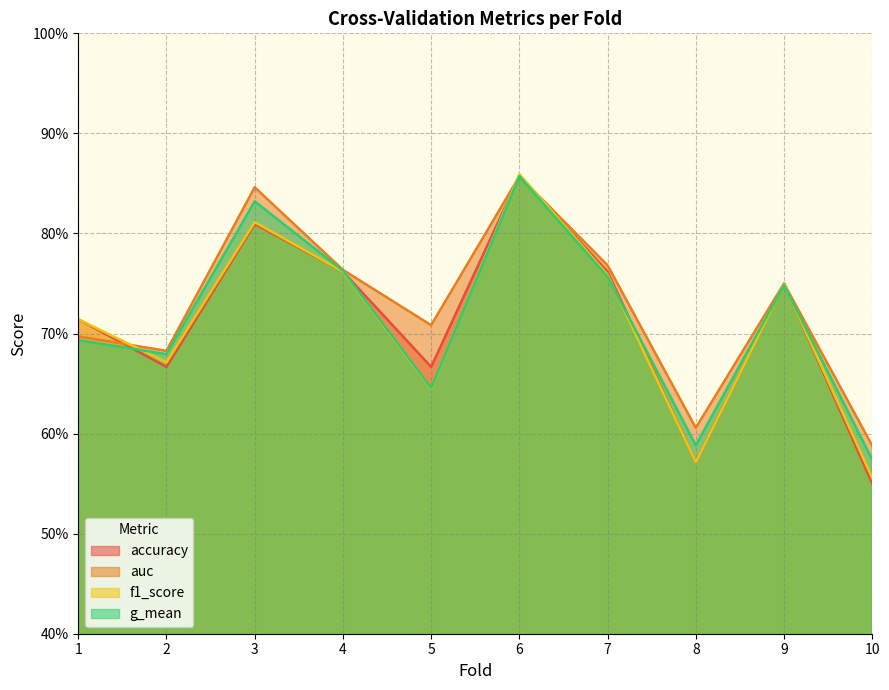

Reading left to right, list all the values displayed in this chart.

accuracy: 0.7	0.7	0.8	0.8	0.7	0.9	0.8	0.6	0.8	0.6
auc: 0.7	0.7	0.8	0.8	0.7	0.9	0.8	0.6	0.8	0.6
f1_score: 0.7	0.7	0.8	0.8	0.6	0.9	0.8	0.6	0.7	0.6
g_mean: 0.7	0.7	0.8	0.8	0.6	0.9	0.8	0.6	0.7	0.6